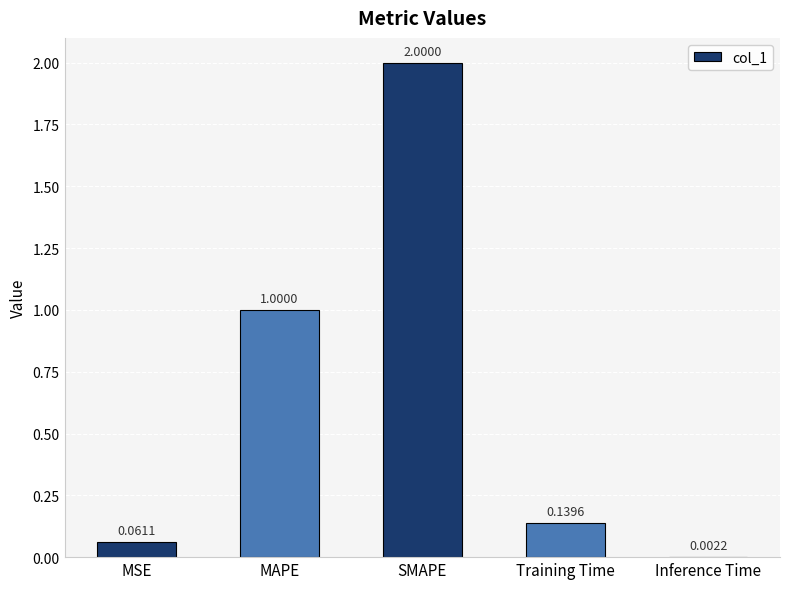

What is the maximum value shown in the chart?

2.0